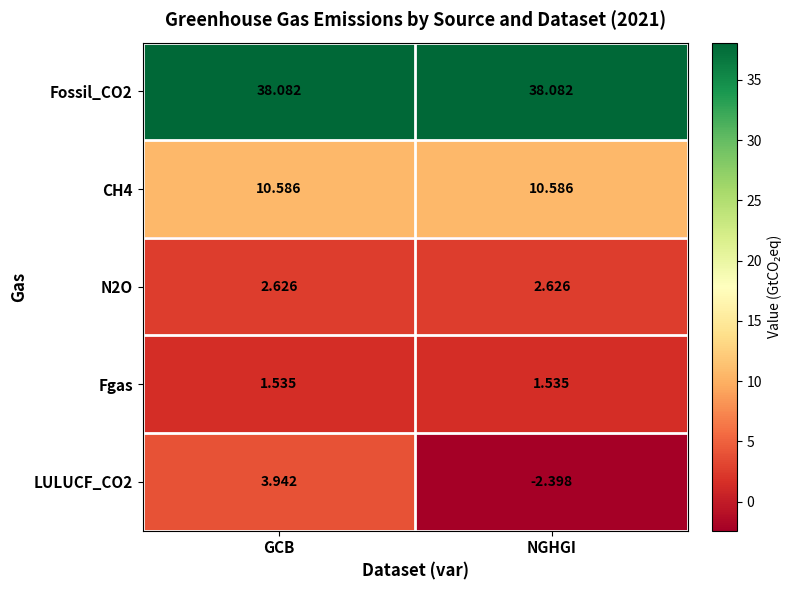

Which category has the highest value in the LULUCF_CO2 series?

GCB